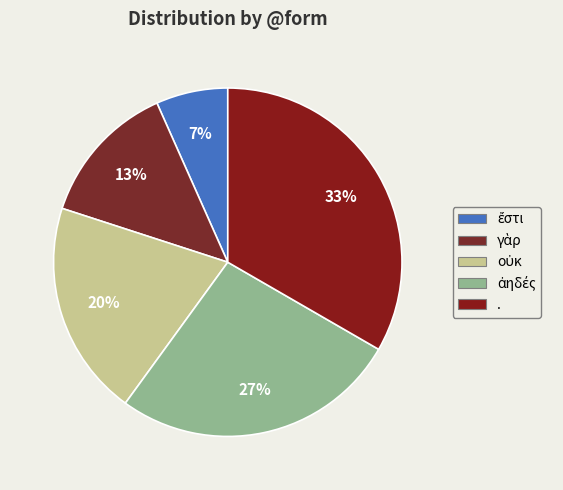

What percentage do ἀηδές and . together represent?

60.0%